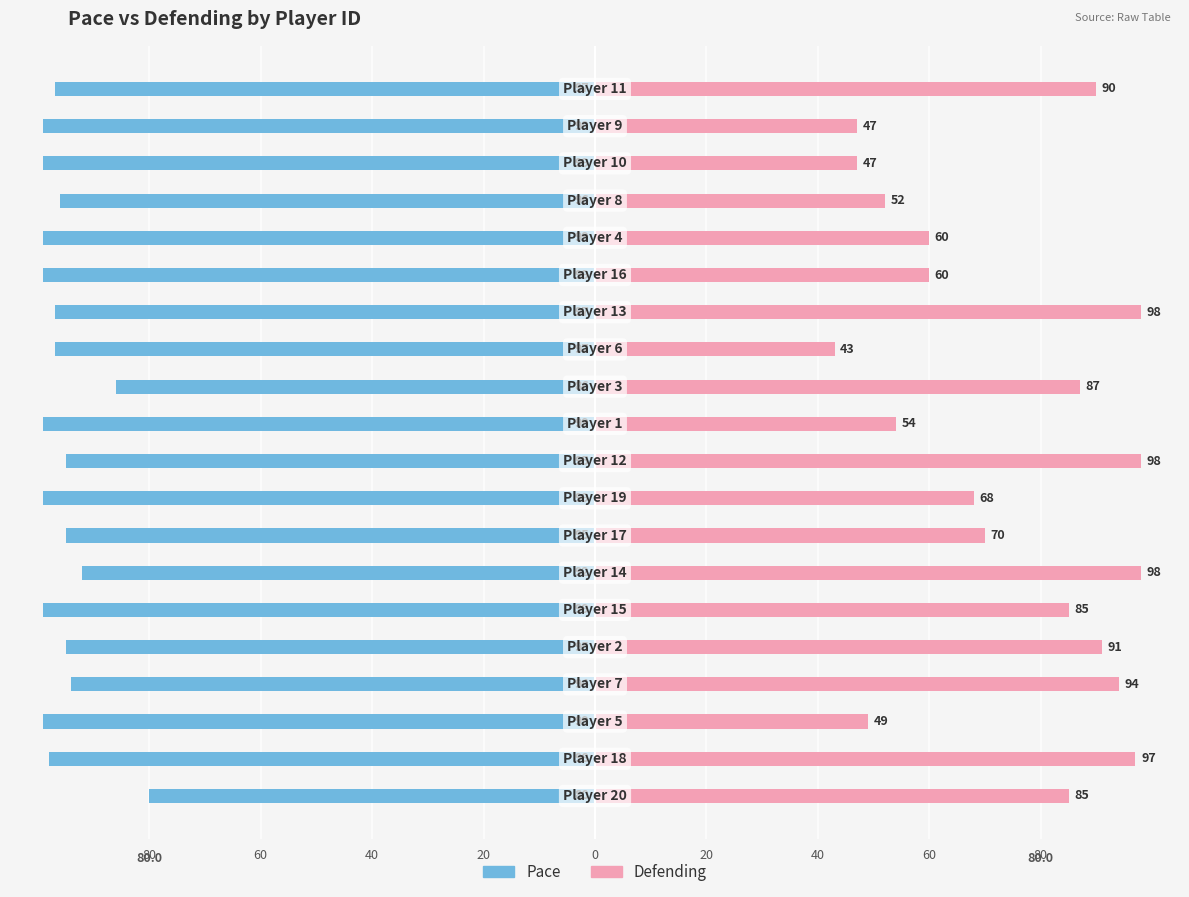

Is the value of Defending at 80 greater than the value of Pace at 10?

Yes